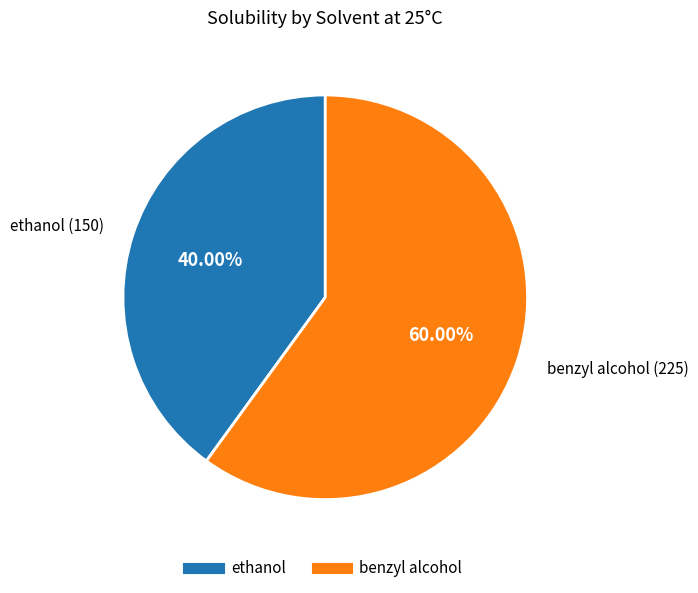

Is there a majority slice in this chart?

Yes